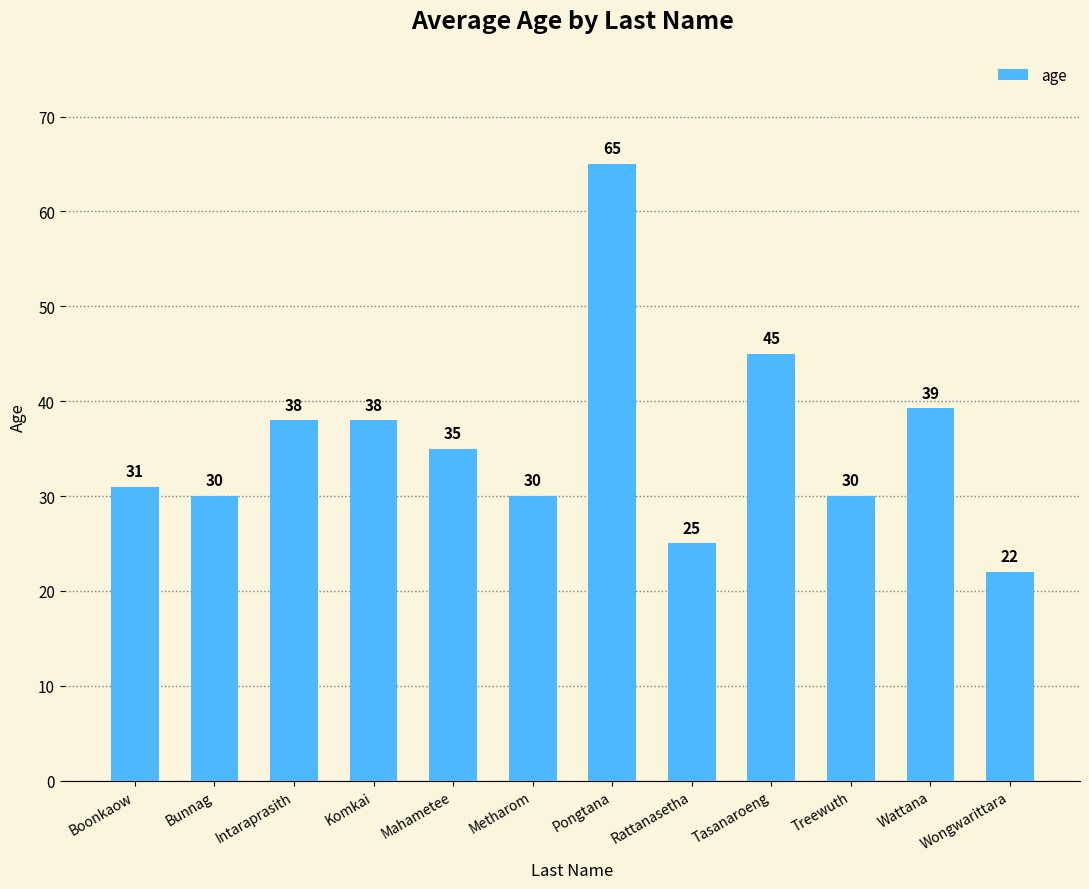

What is the change in value from Mahametee to Wongwarittara?

-13.0